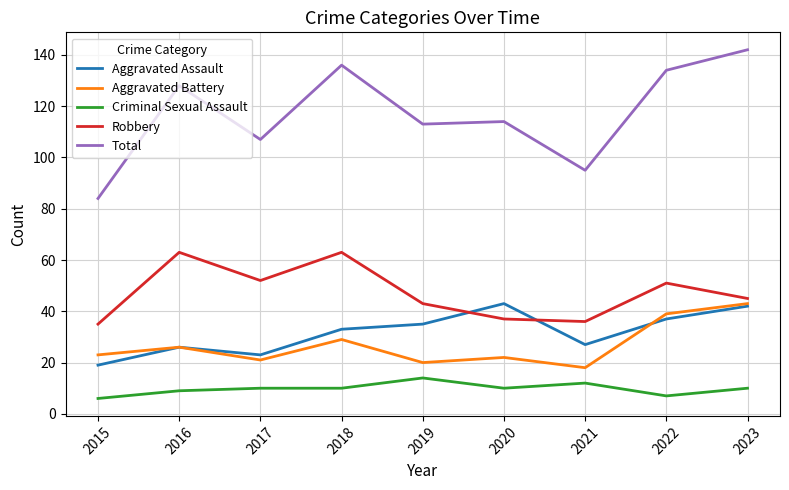

Where is the first local minimum for Robbery?

2017